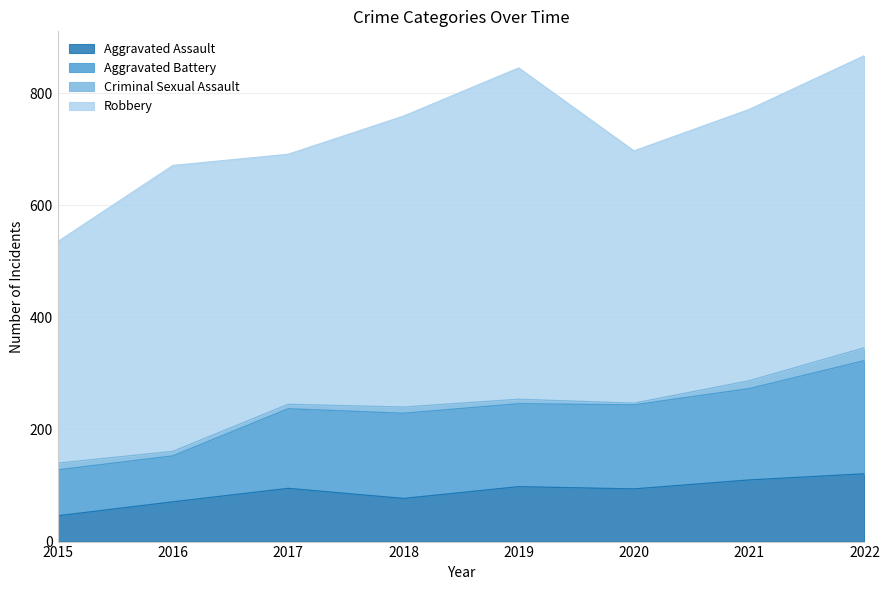

The Aggravated Assault series shows 71 at 2016. True or false?

True